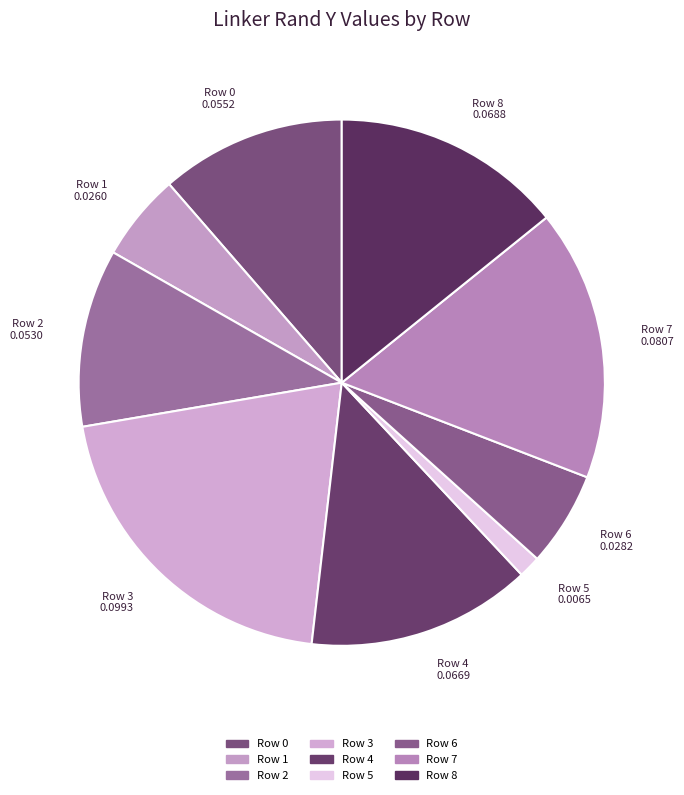

Is there a majority slice in this chart?

No